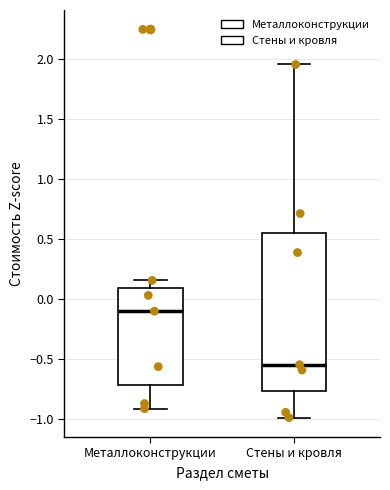

Comparing the boxes themselves (not the whiskers), which one is the tallest?

Стены и кровля